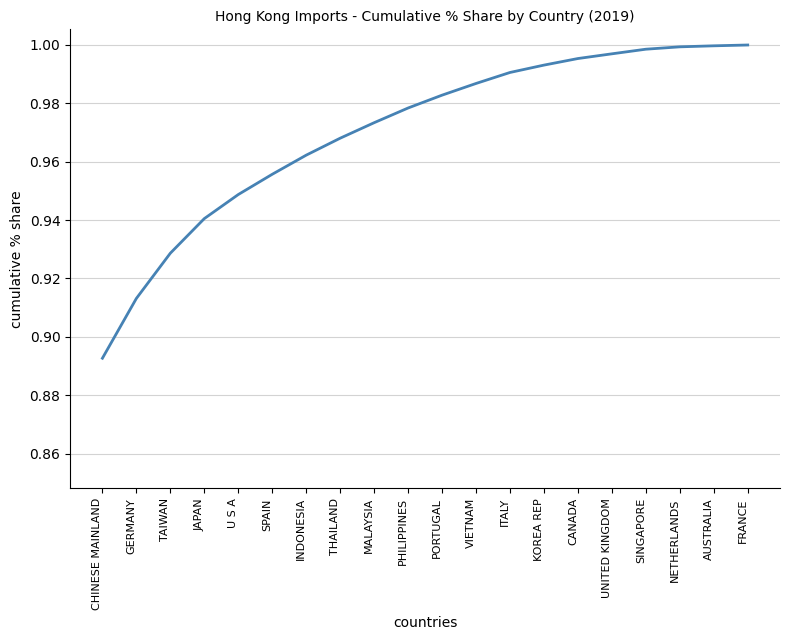

How many lines are shown in the chart?

1